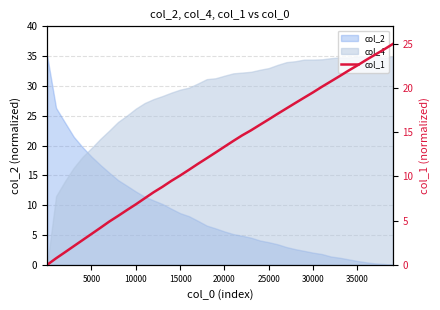

What is the average value?

12.8